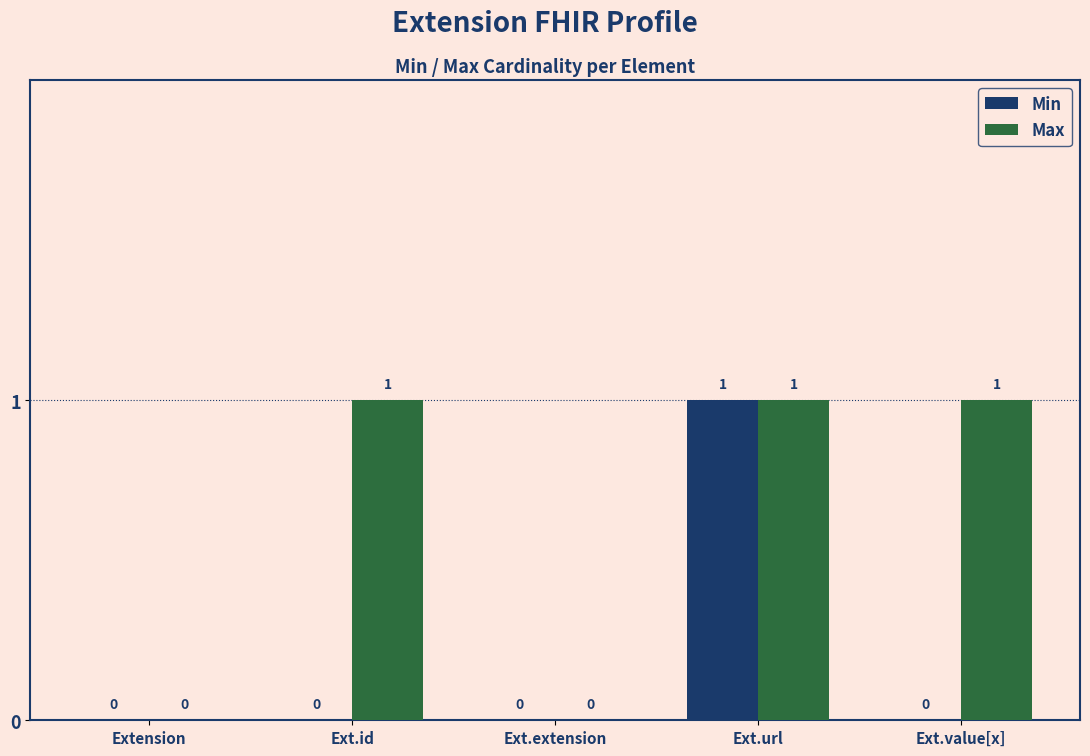

The value of Min at Ext.url is 1. True or false?

True